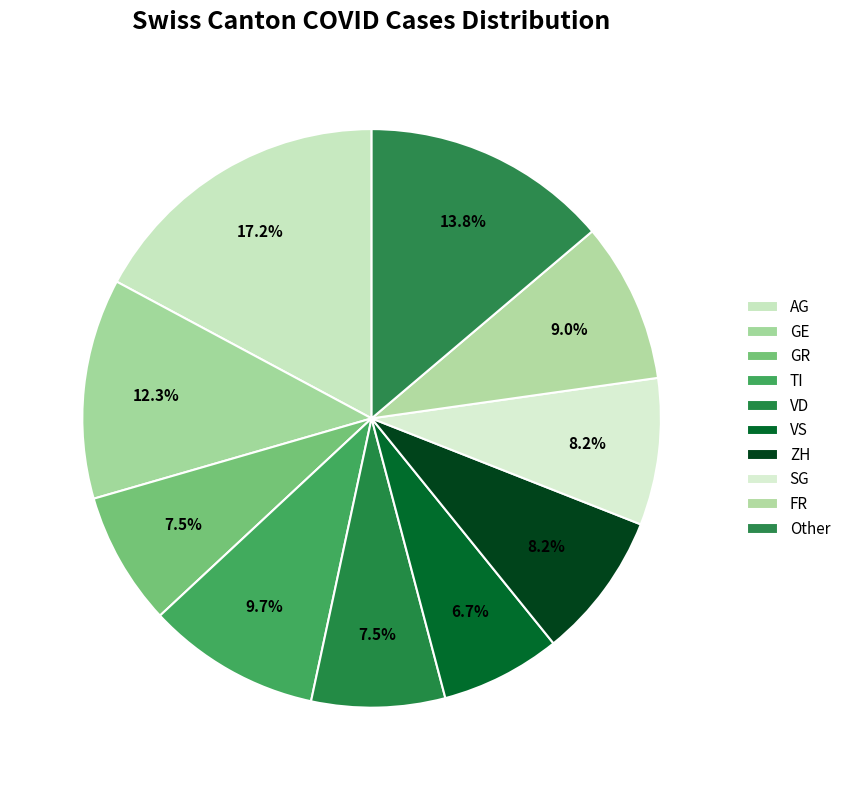

Approximately how many times larger is the value at VD compared to GE?

0.6